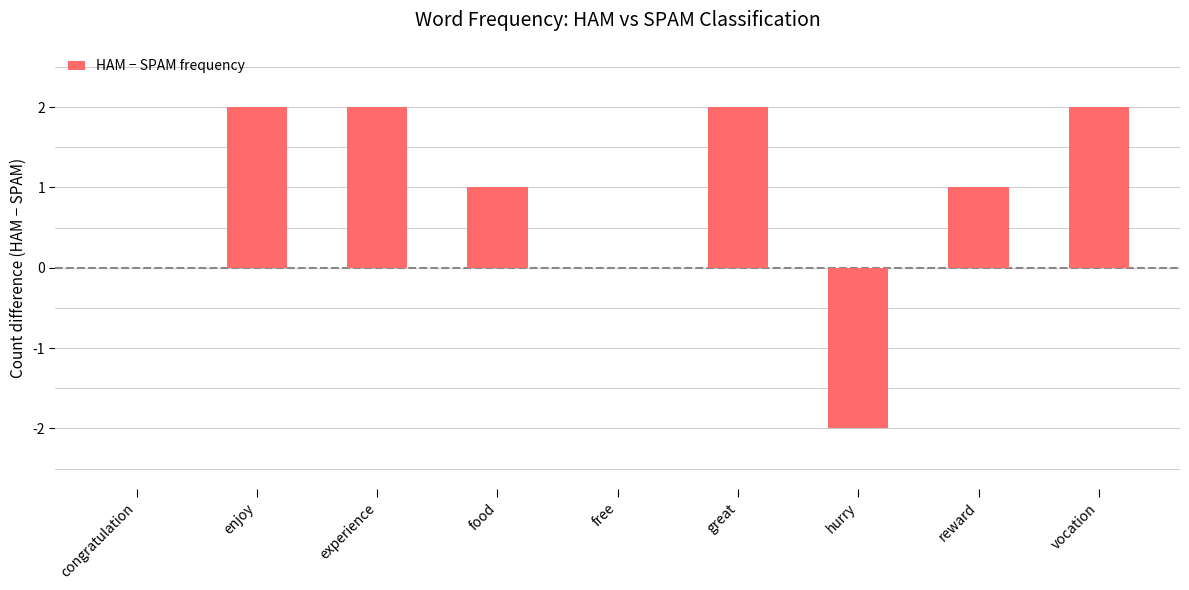

True or false: the data shows 1 at reward.

True